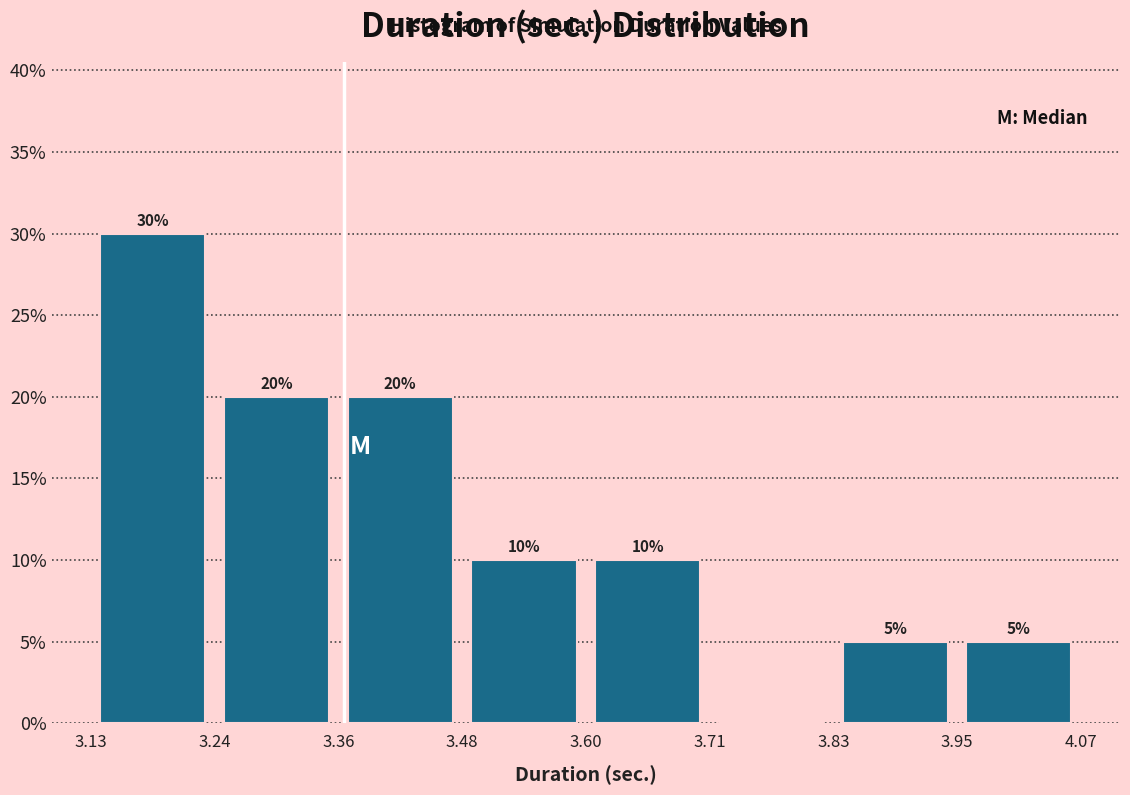

Which range on the x-axis has the tallest bar?

3.13 to 3.24